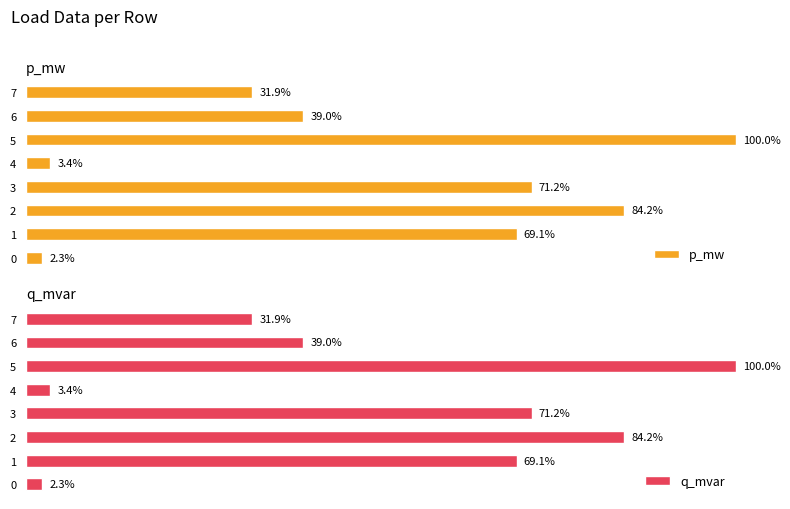

Reading right to left, what are all the values shown in this chart?

p_mw: 7=31.9	6=39.0	5=100.0	4=3.4	3=71.2	2=84.2	1=69.1	0=2.3
q_mvar: 7=31.9	6=39.0	5=100.0	4=3.4	3=71.2	2=84.2	1=69.1	0=2.3